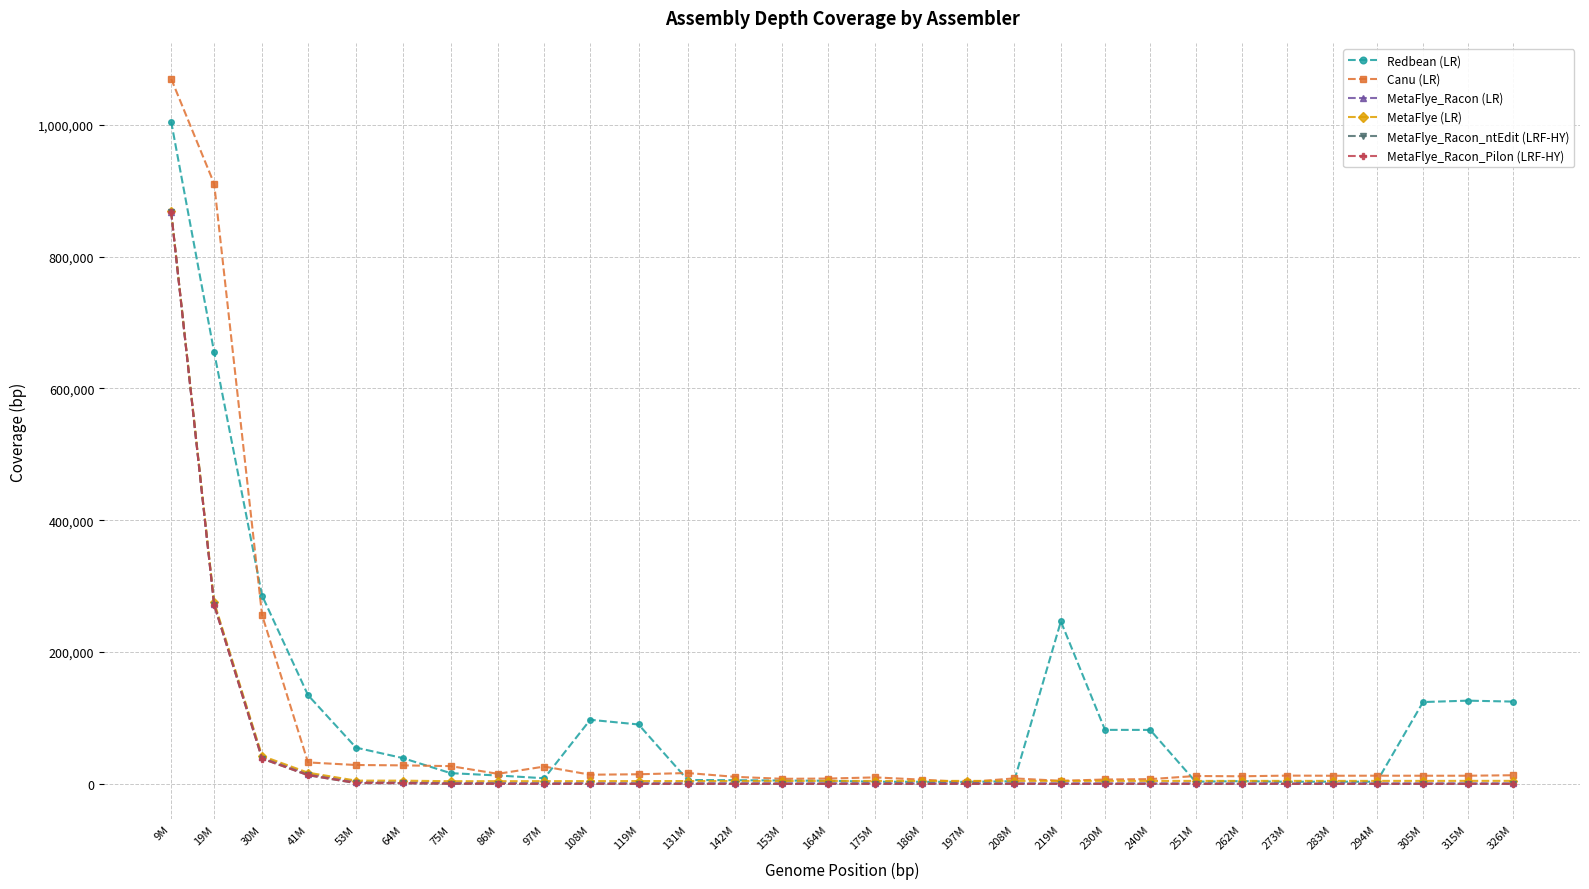

What is the spread (max minus min) of values at 86M?

15229